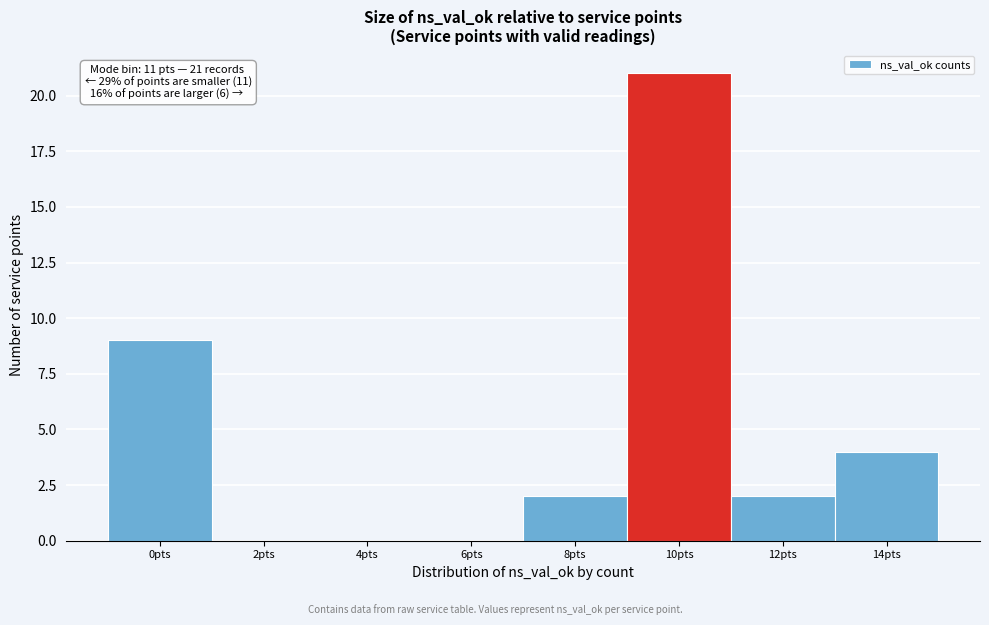

Reading left to right, transcribe all the data shown in this chart.

0pts=9	2pts=0	4pts=0	6pts=0	8pts=2	10pts=21	12pts=2	14pts=4